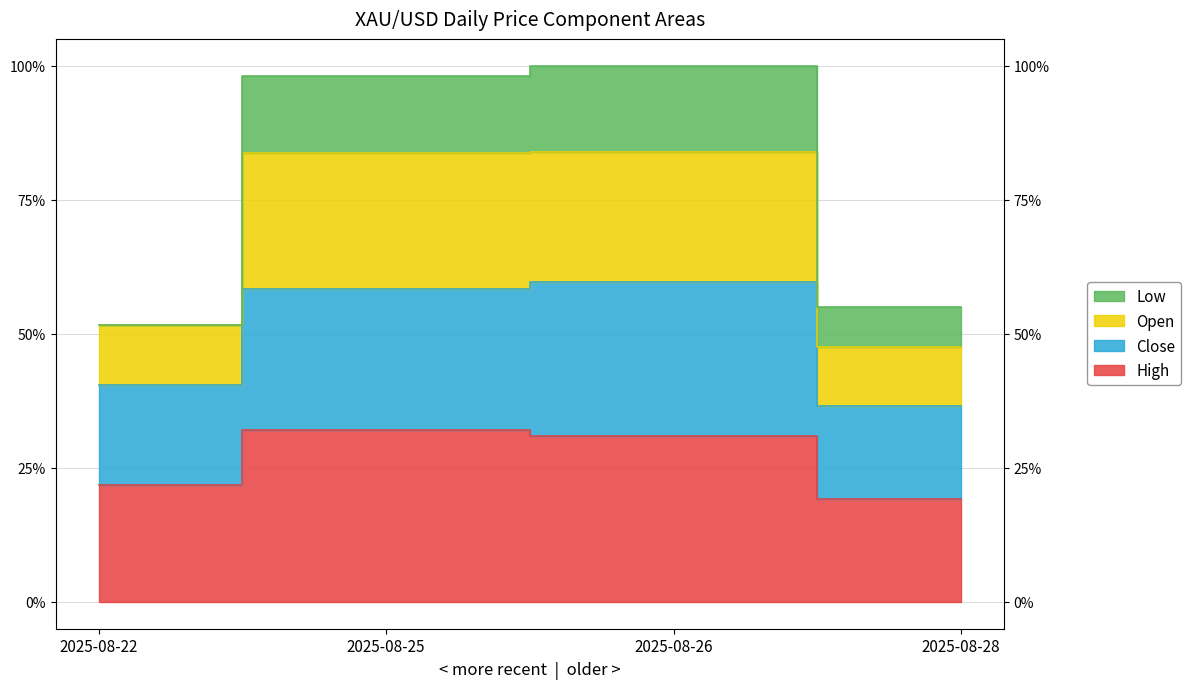

Is it true that Close equals 95.3 at 2025-08-26?

True